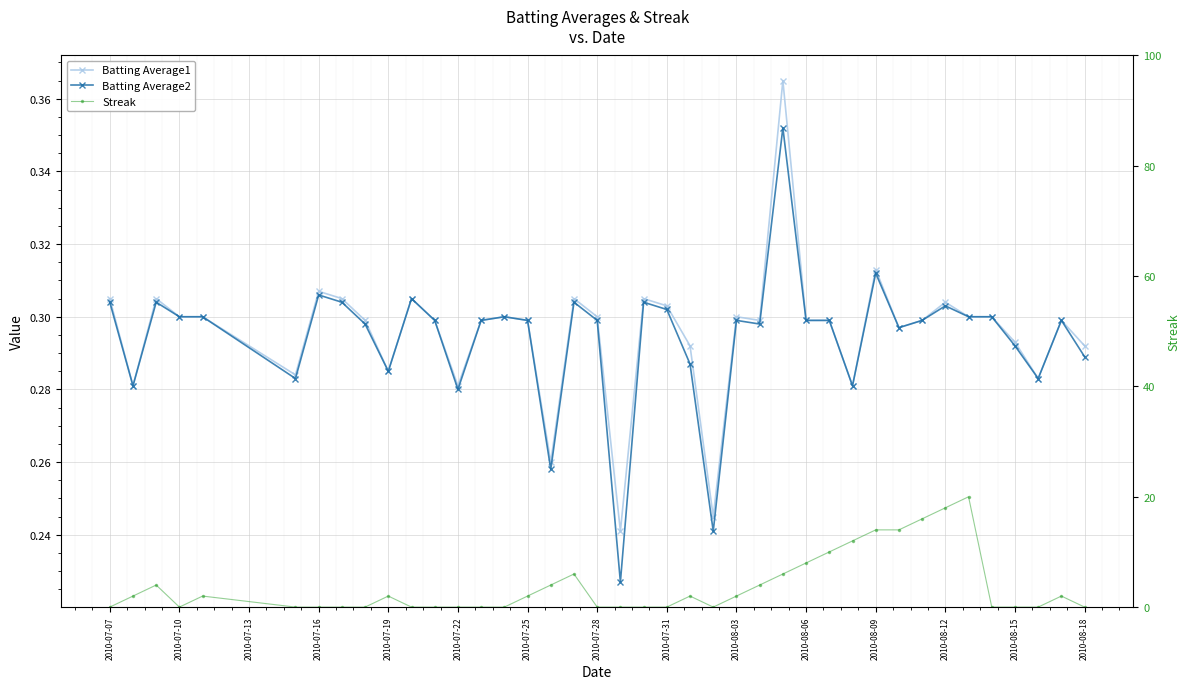

At how many categories does at least one series exceed 9?

7